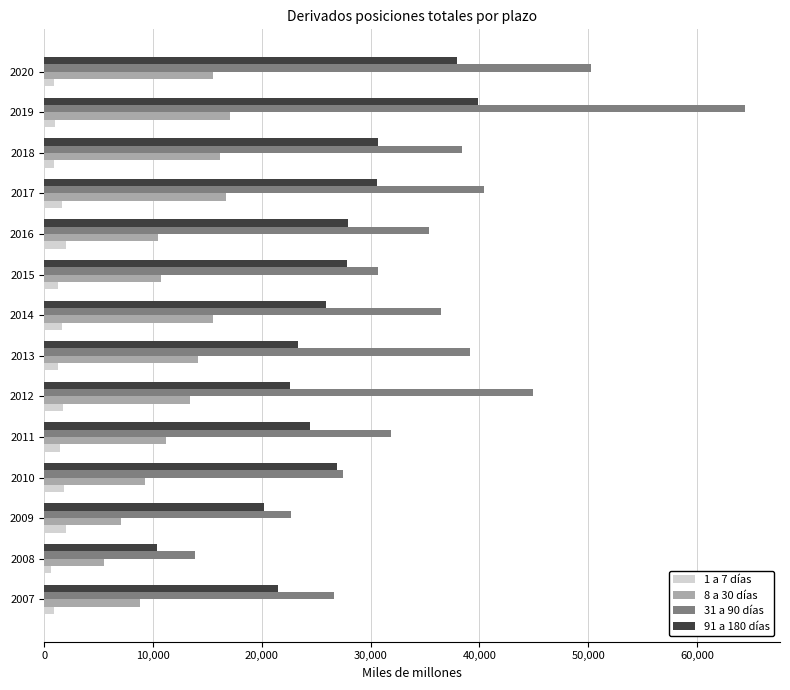

At which category does the chart reach its peak across all series?

2019